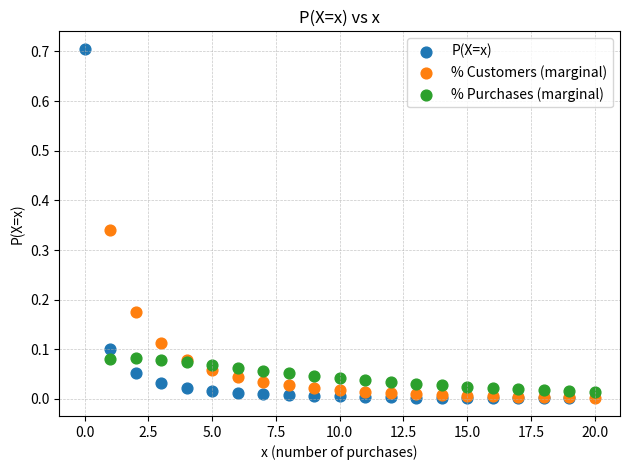

Which series reaches the maximum Y coordinate?

P(X=x)